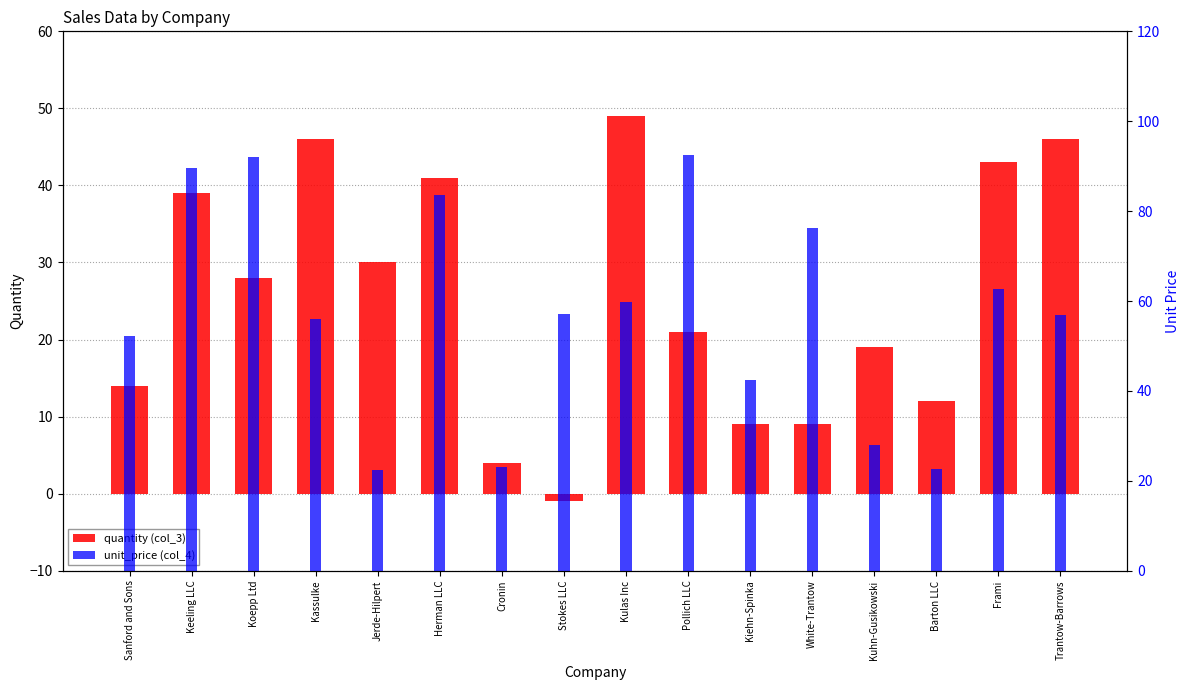

Reading right to left, list all the values displayed in this chart.

quantity (col_3): 46.0	43.0	12.0	19.0	9.0	9.0	21.0	49.0	-1.0	4.0	41.0	30.0	46.0	28.0	39.0	14.0
unit_price (col_4): 56.8	62.8	22.6	27.9	76.2	42.5	92.6	59.9	57.0	23.0	83.6	22.4	56.0	92.1	89.7	52.2